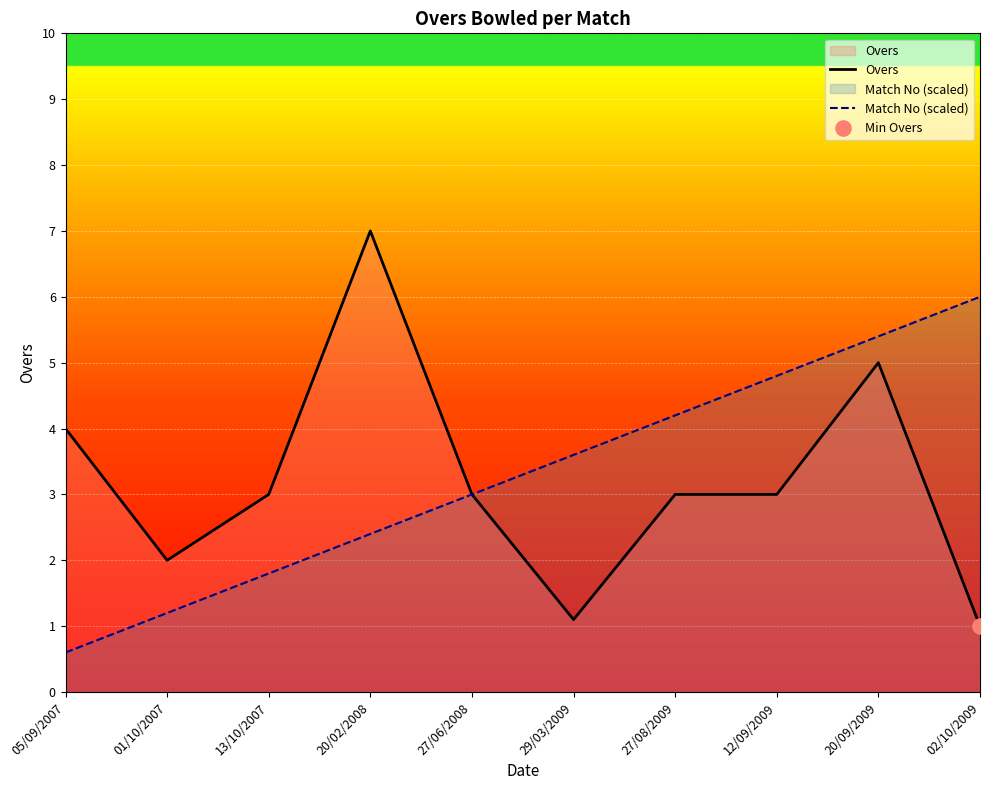

What is the total value across all series at 05/09/2007?

4.6